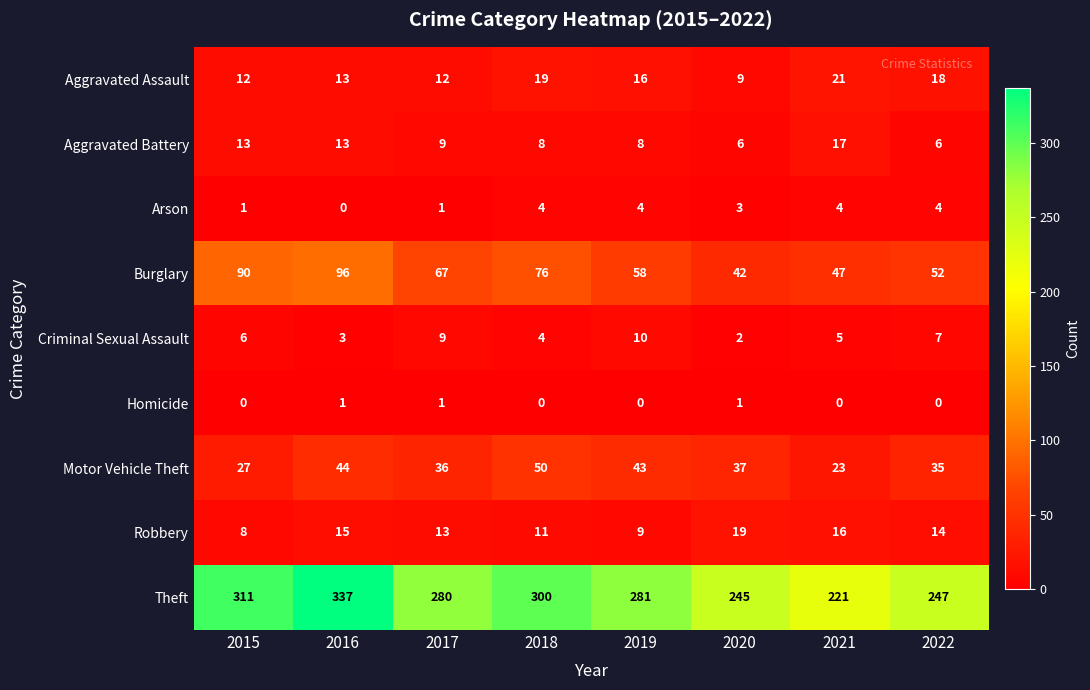

What is the total value across all series at 2017?

428